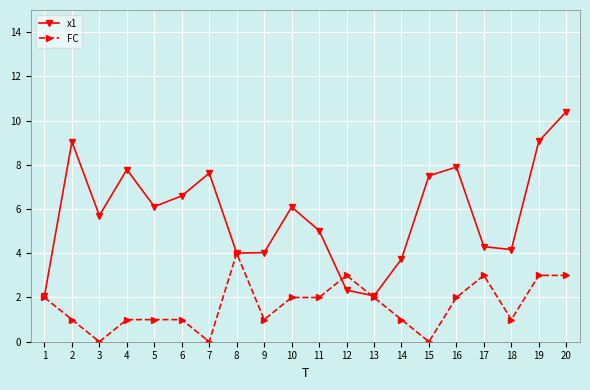

What are all the series names shown in the legend?

x1, FC